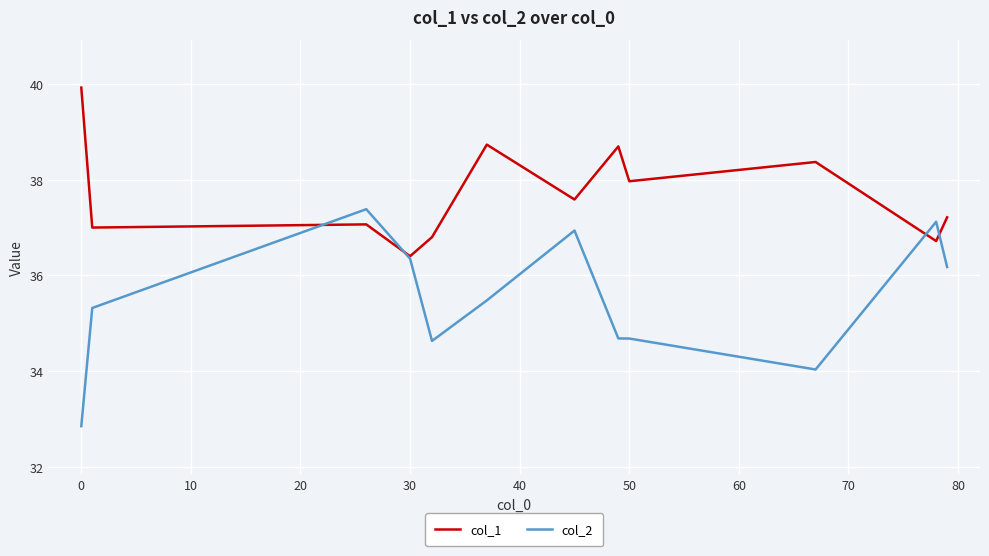

Which series has the widest spread of values?

col_2